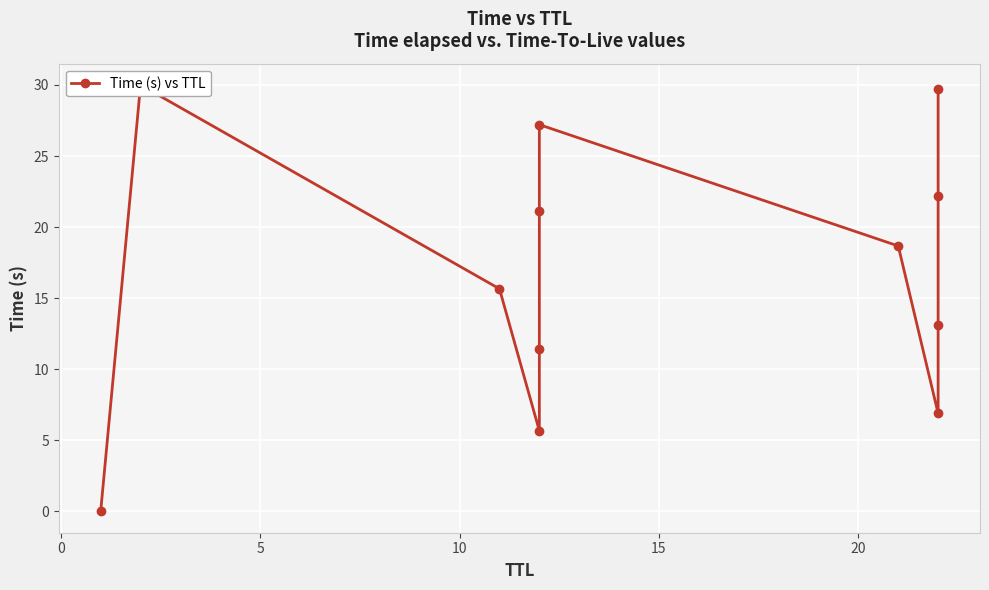

The chart shows a value of 10.0 at 20. True or false?

False